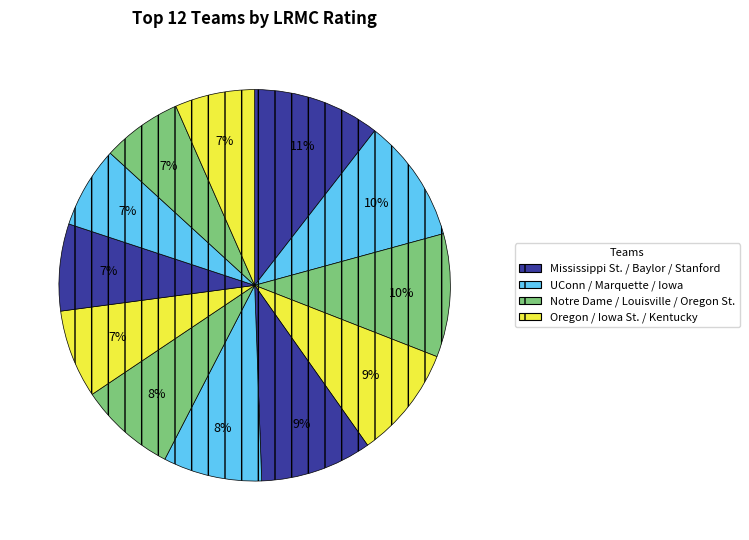

To the nearest percent, what is the difference between the largest and smallest slice percentages?

4%